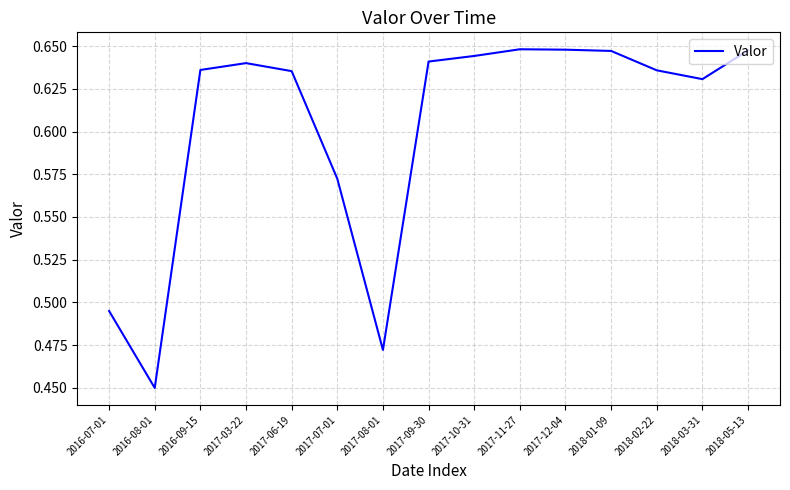

What position from the right is 2016-07-01?

15